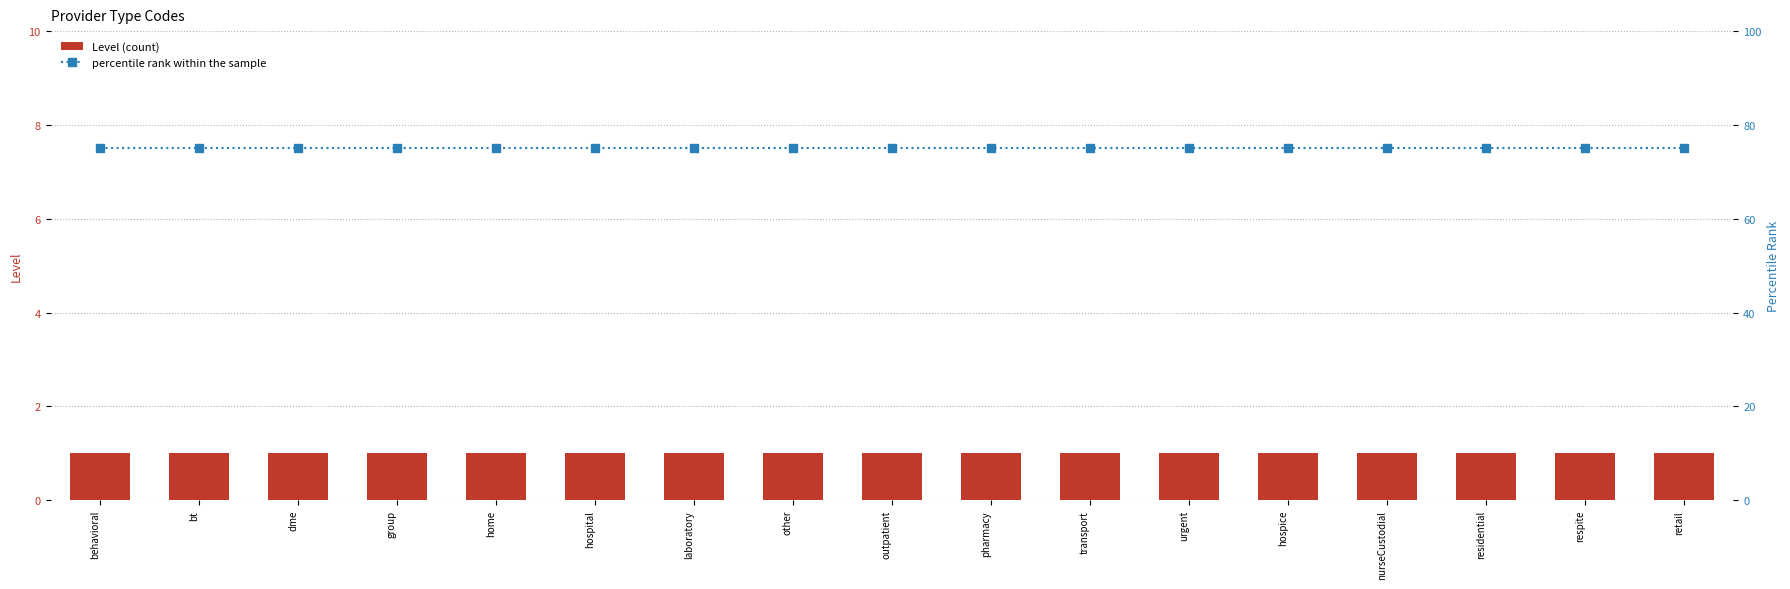

What is the average value of the Level series?

1